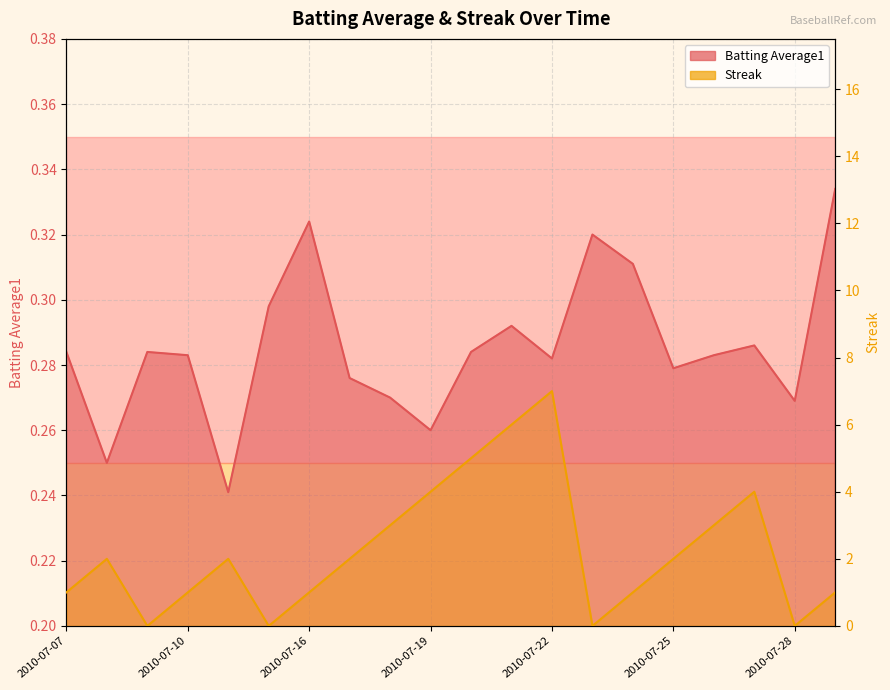

What is the sum of the Batting Average1 values at 2010-07-24 and 2010-07-19?

0.6